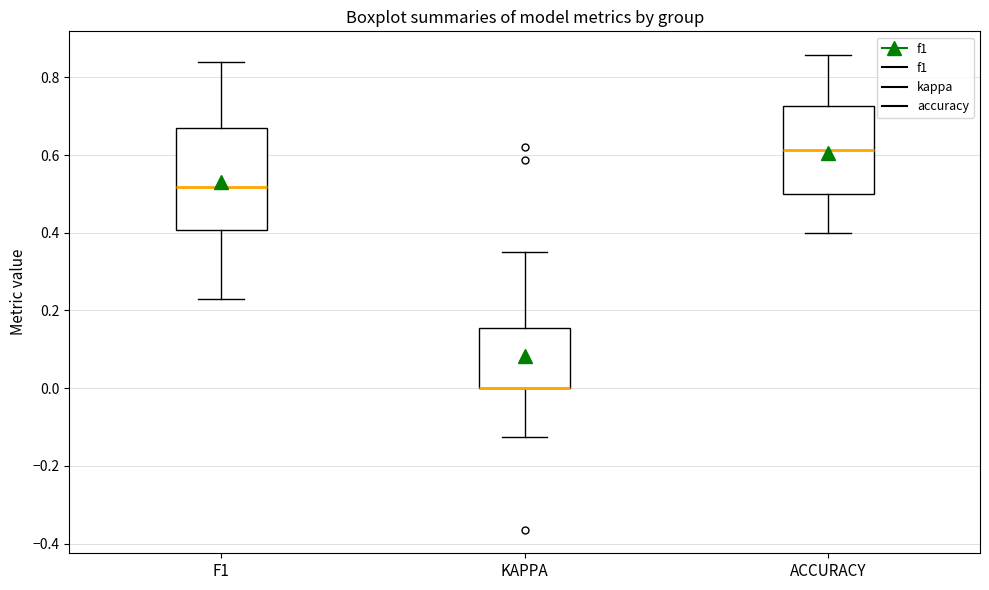

Reading left to right, read every box against the y-axis: the position of its median line, the range the box covers, and the ends of its whiskers. The values are not printed on the chart, so give them approximately, as read against the axis.

F1: median 0.52, box 0.40 to 0.66, whiskers 0.22 to 0.84
KAPPA: median 0.00 (drawn on the box's lower edge), box 0.00 to 0.16, whiskers -0.12 to 0.36
ACCURACY: median 0.62, box 0.50 to 0.72, whiskers 0.40 to 0.86